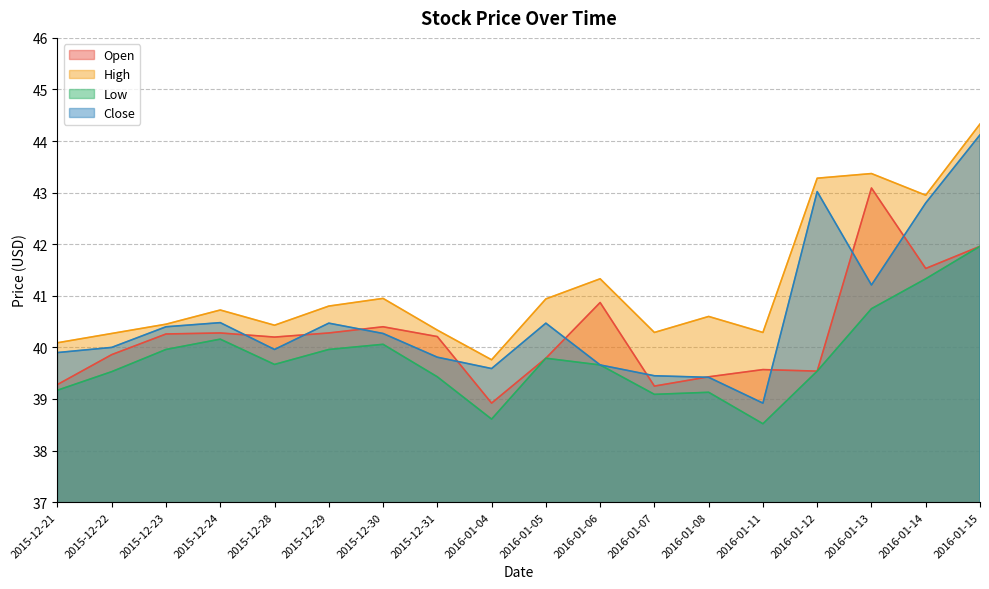

True or false: High has a value of 40.8 at 2015-12-29.

True